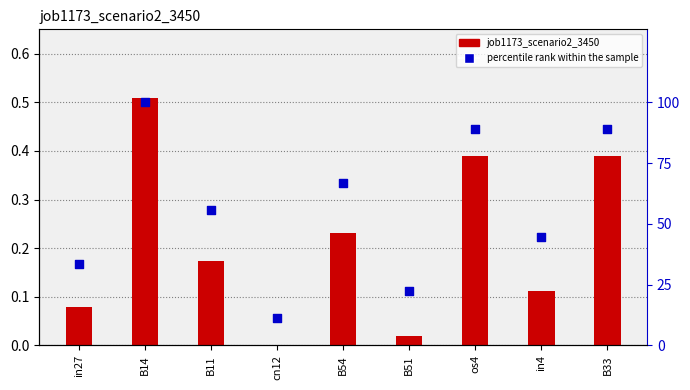

What are all the series names shown in the legend?

job1173_scenario2_3450, percentile rank within the sample